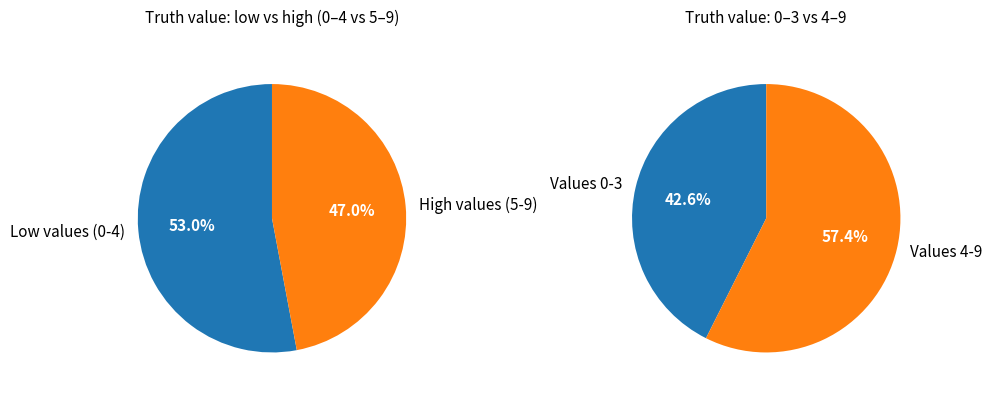

Combined, what portion of the pie is 5 and 0?

21.1%